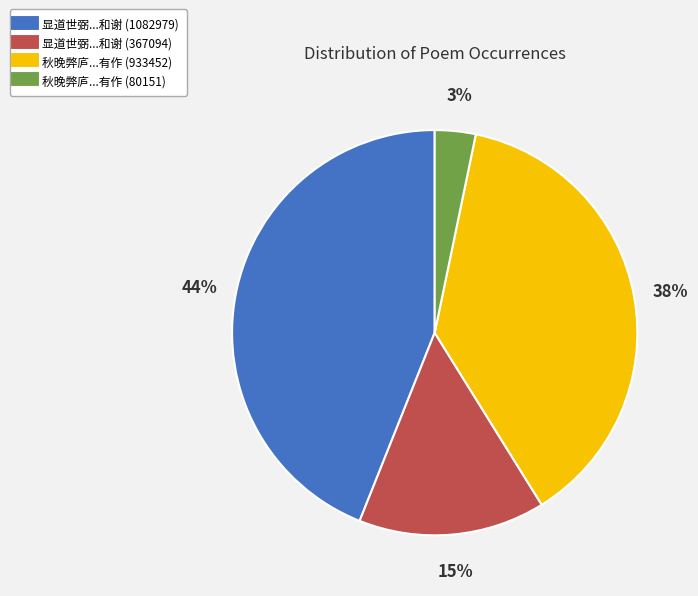

Does any single category account for the majority?

No